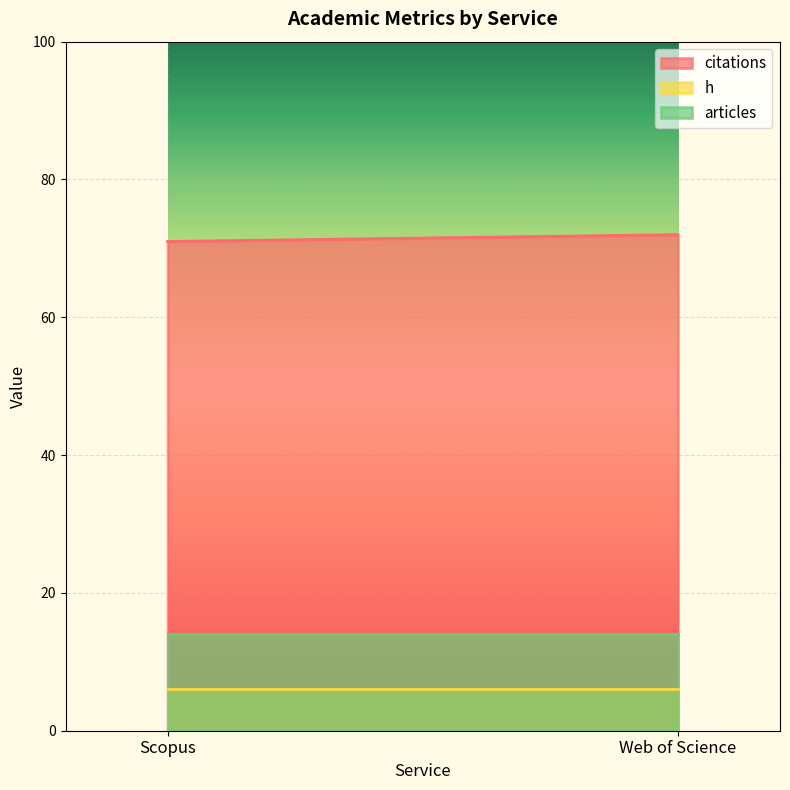

Reading left to right, extract all data points from this chart.

citations: Scopus=71	Web of Science=72
h: Scopus=6	Web of Science=6
articles: Scopus=14	Web of Science=14